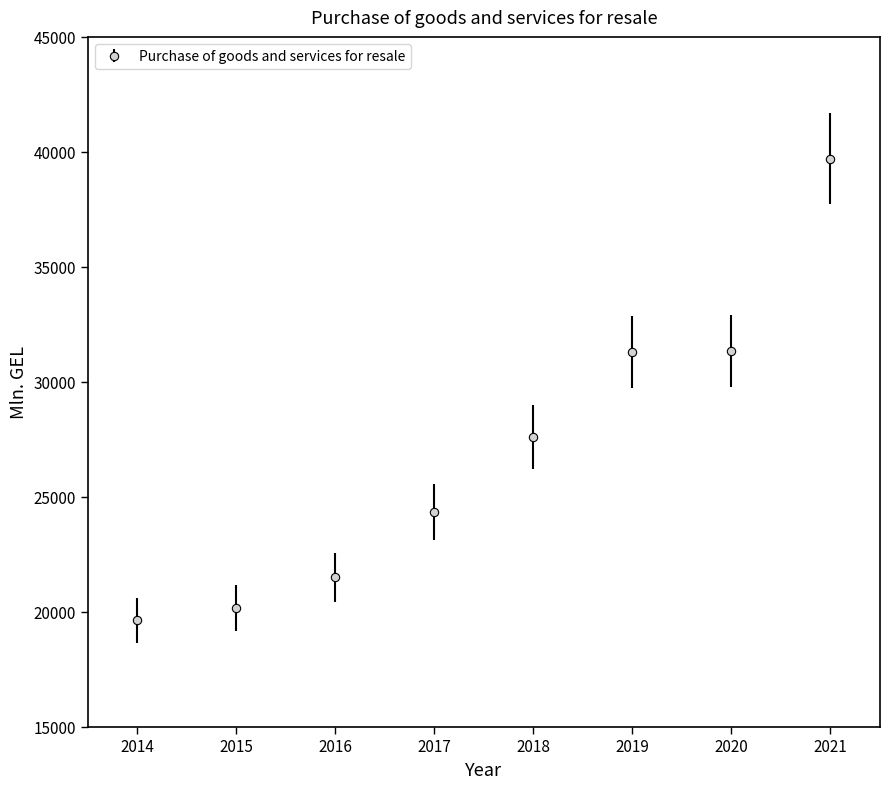

What is the maximum value shown in the chart?

39707.5